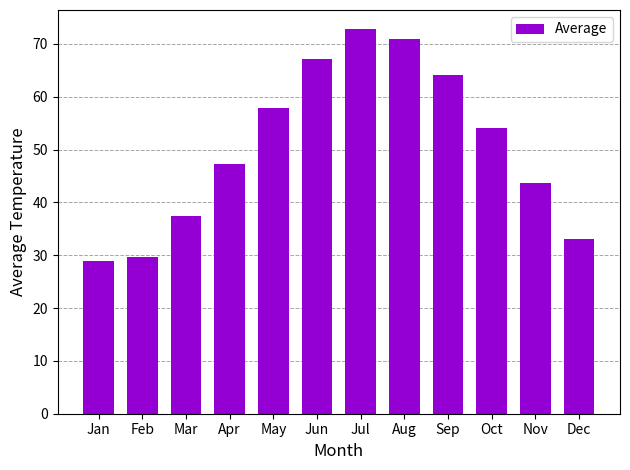

How many data points does each series have?

12